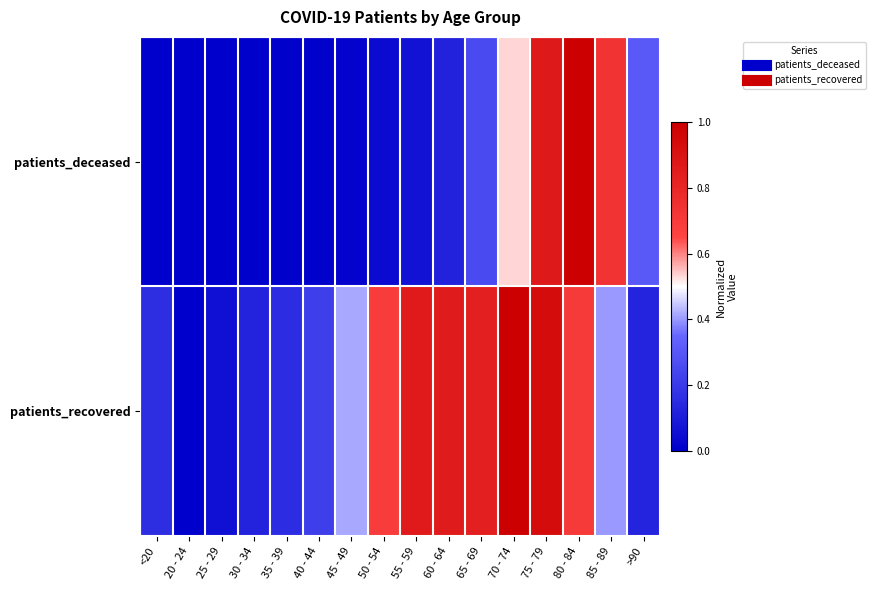

Reading left to right, transcribe all the data shown in this chart.

patients_deceased: <20=0.0	20 - 24=0.0	25 - 29=0.0	30 - 34=0.0	35 - 39=0.0	40 - 44=0.0	45 - 49=0.0	50 - 54=0.0	55 - 59=0.1	60 - 64=0.1	65 - 69=0.3	70 - 74=0.5	75 - 79=0.9	80 - 84=1.0	85 - 89=0.7	>90=0.3
patients_recovered: <20=0.2	20 - 24=0.0	25 - 29=0.1	30 - 34=0.1	35 - 39=0.2	40 - 44=0.2	45 - 49=0.4	50 - 54=0.7	55 - 59=0.9	60 - 64=0.9	65 - 69=0.8	70 - 74=1.0	75 - 79=0.9	80 - 84=0.7	85 - 89=0.4	>90=0.1